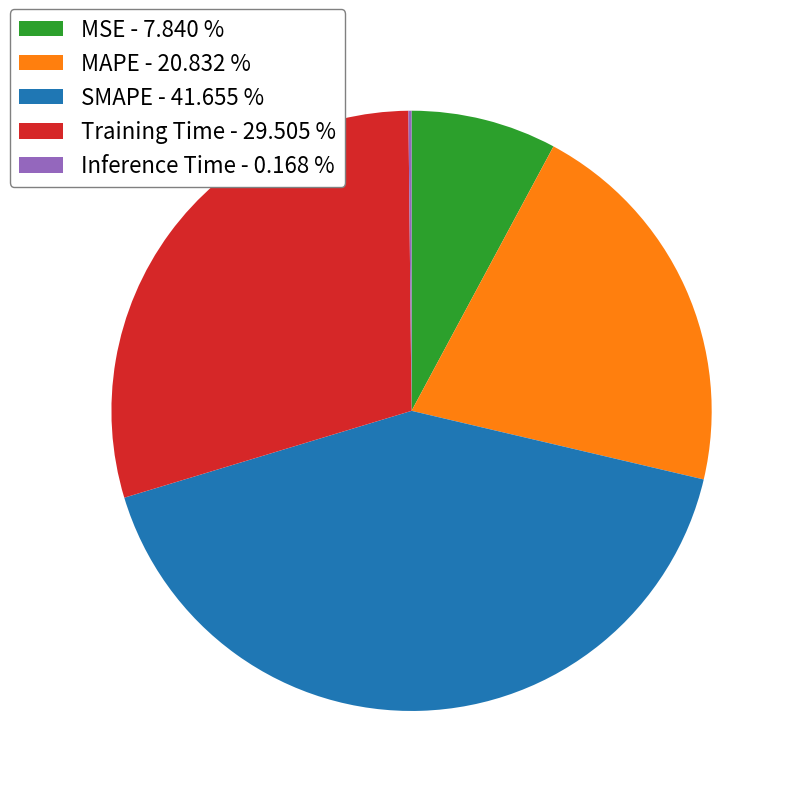

Between MSE - 7.840 % and SMAPE - 41.655 %, which is larger?

SMAPE - 41.655 %